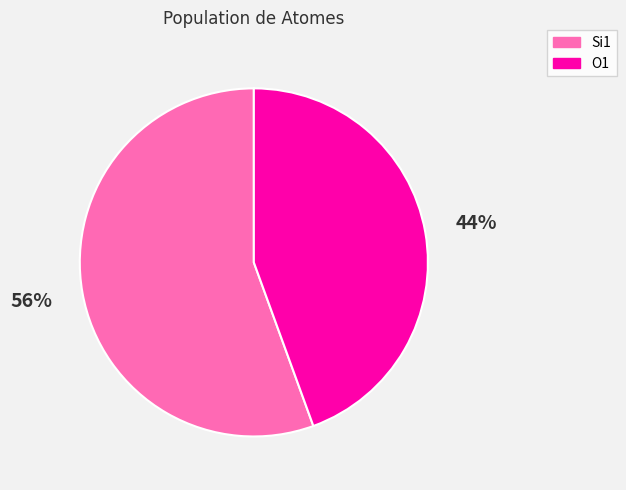

How many slices are in this pie chart?

2